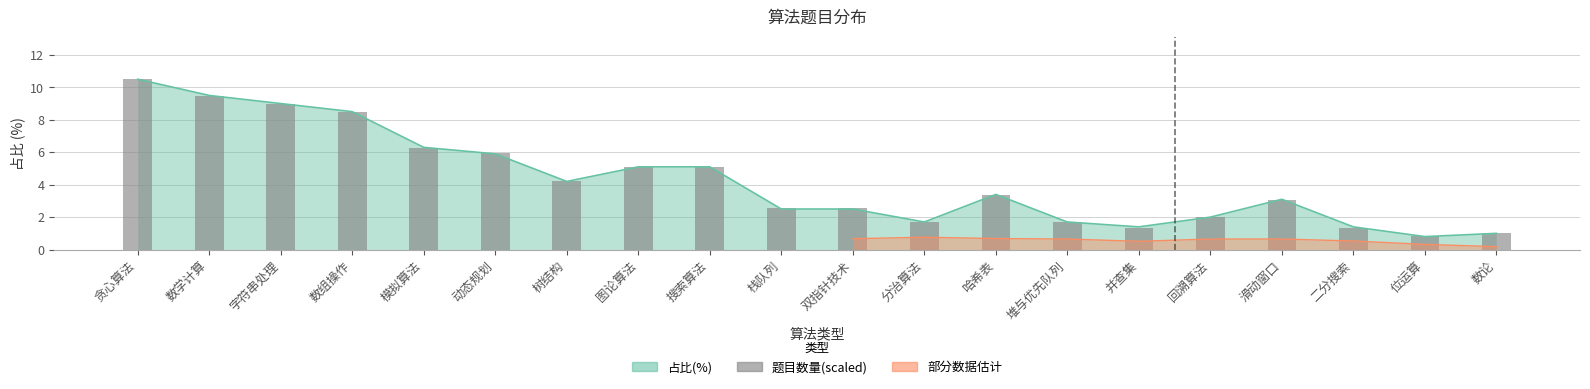

What is the maximum value shown in the chart?

10.5